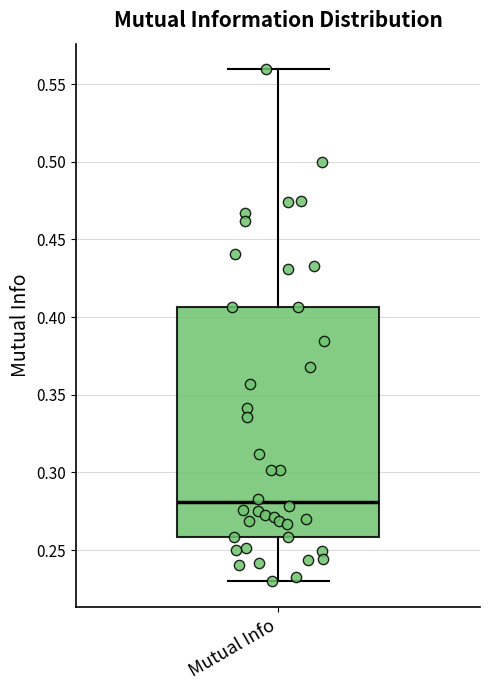

Where is the upper edge of the box for Mutual Info on the y-axis? The values are not printed on the chart, so give them approximately, as read against the axis.

0.405